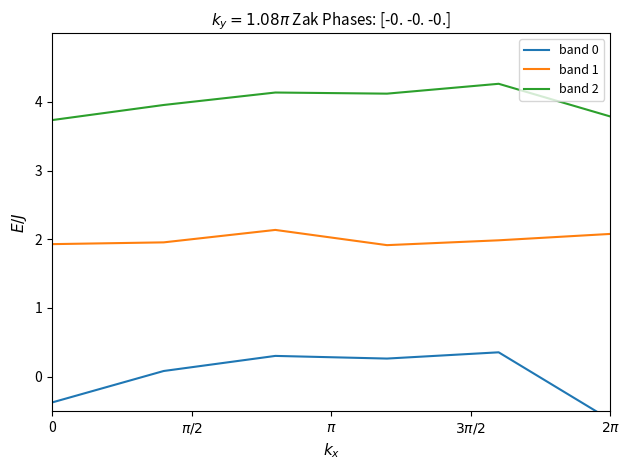

What is the highest value of the band 2 series?

4.3